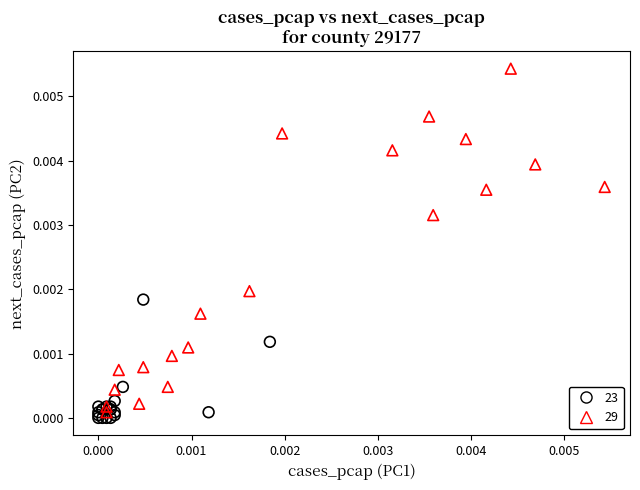

Which series has the widest spread of Y values?

29